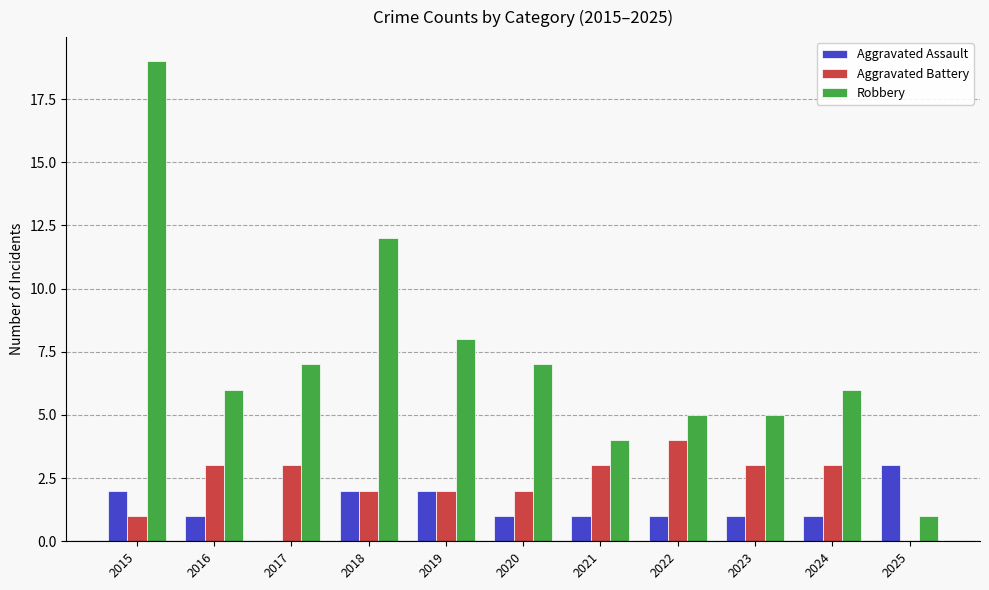

What is the sum of the Robbery values at 2025 and 2022?

6